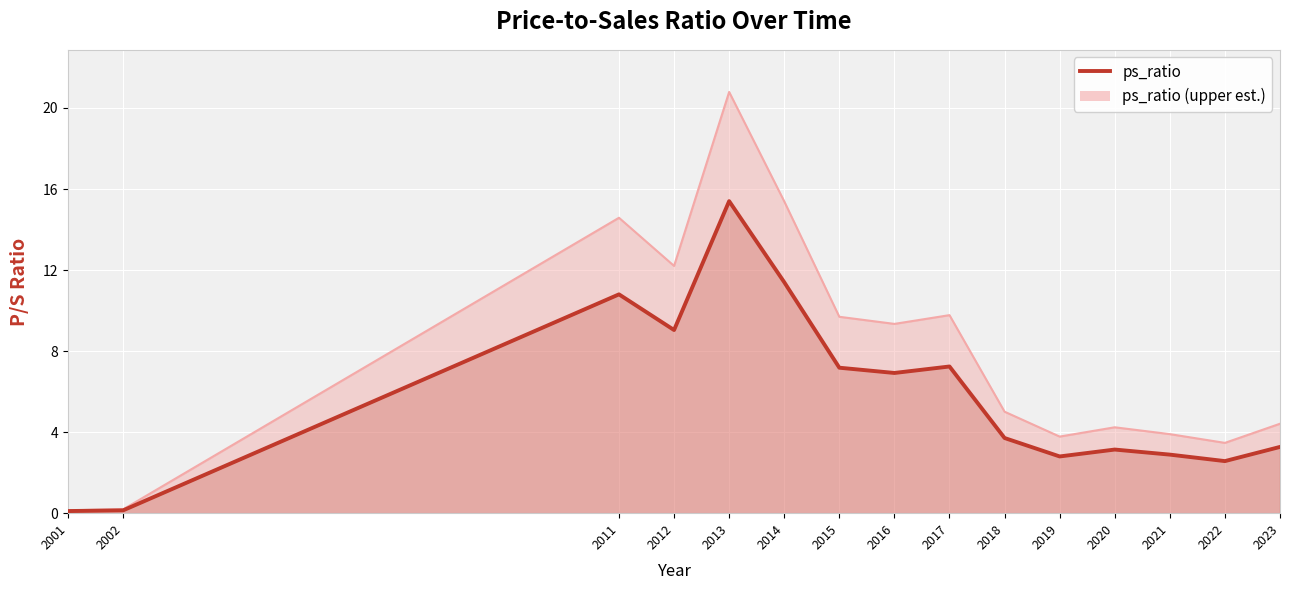

True or false: the data shows 11.4 at 2014.

True